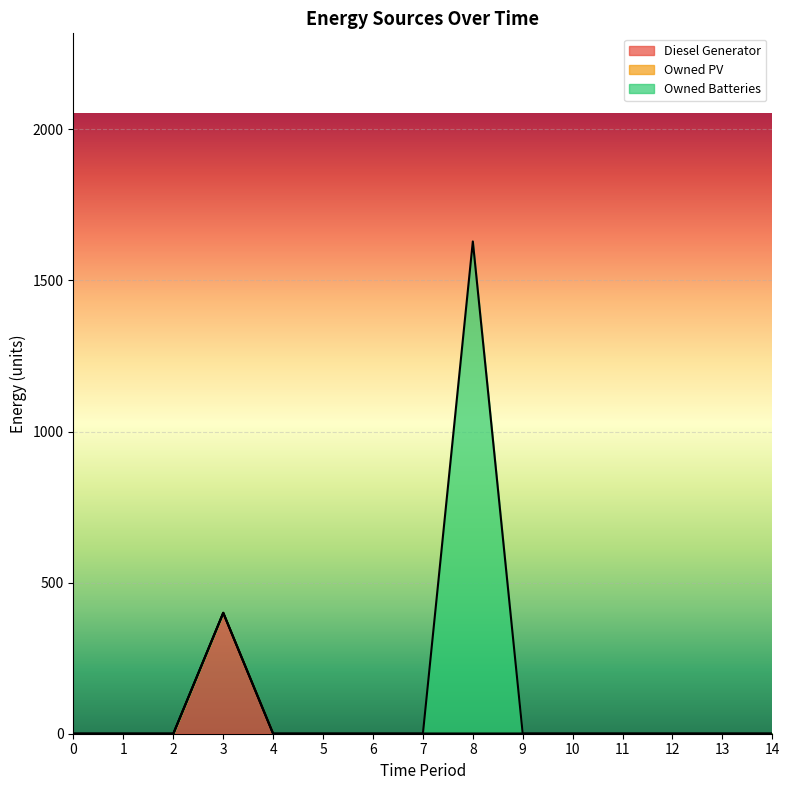

True or false: Diesel Generator and Owned PV cross at least once.

False